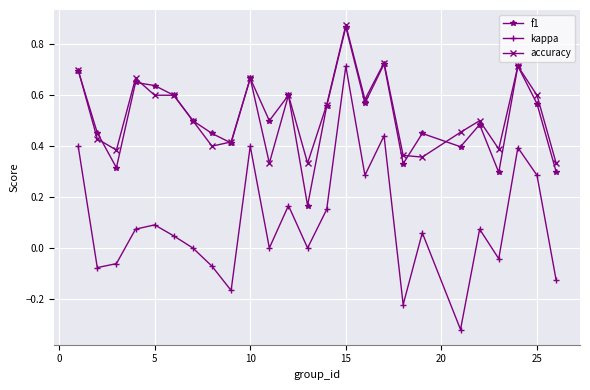

True or false: kappa and accuracy cross at least once.

False